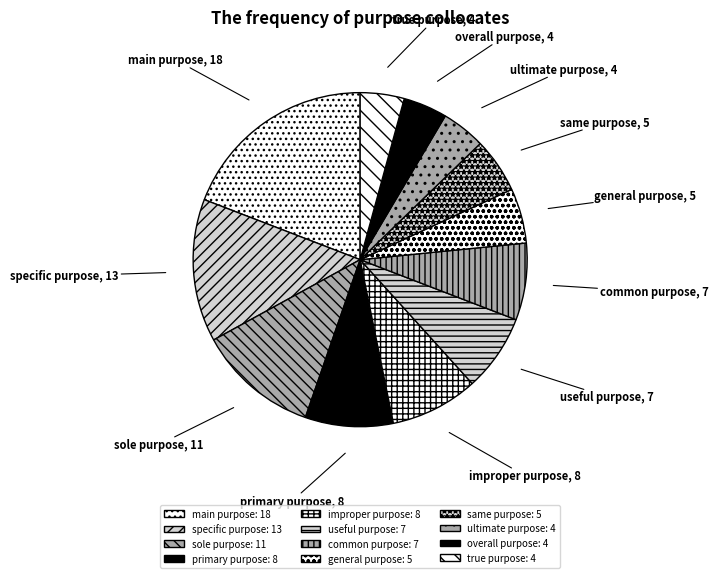

What is the ratio of the value at overall purpose to the value at primary purpose?

0.5